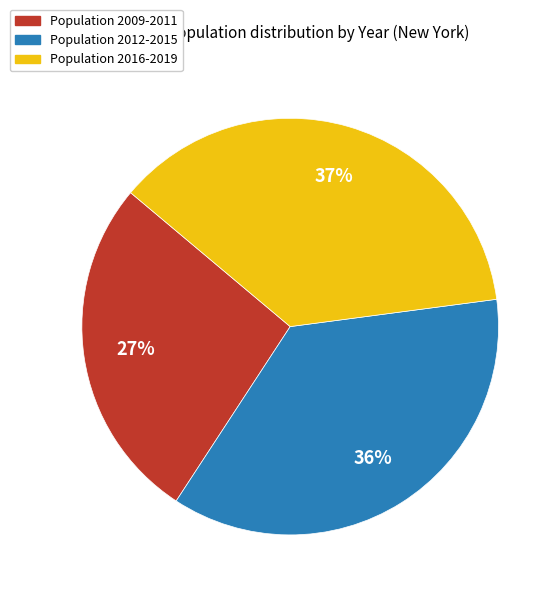

To the nearest percent, what is the average slice percentage?

33%